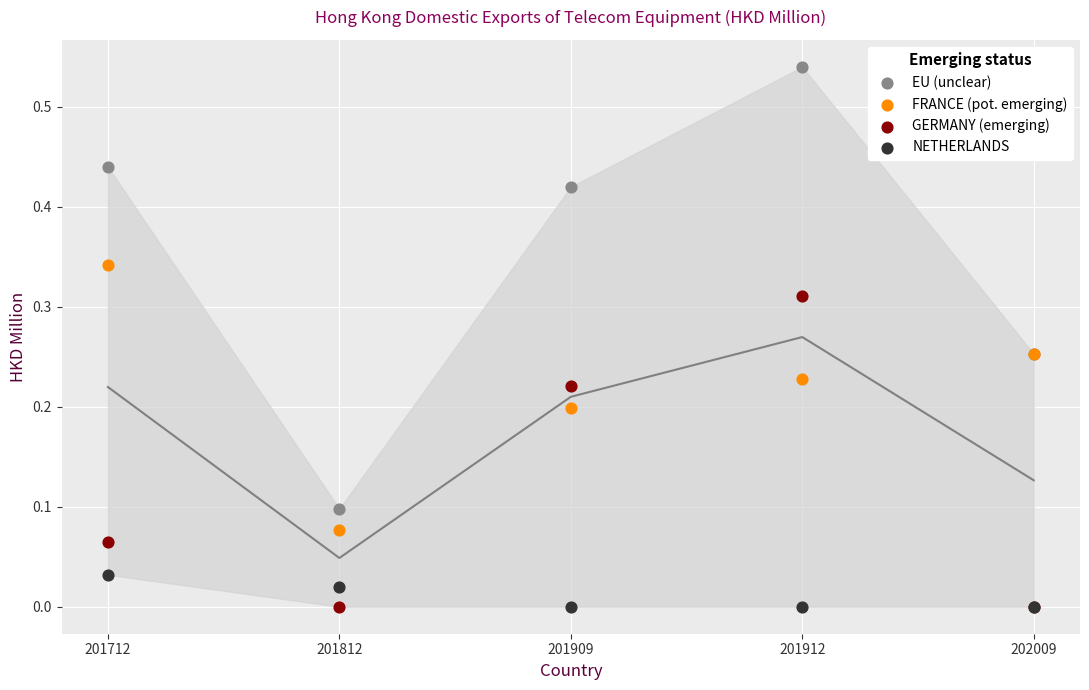

Which series reaches the maximum Y coordinate?

EU (unclear)